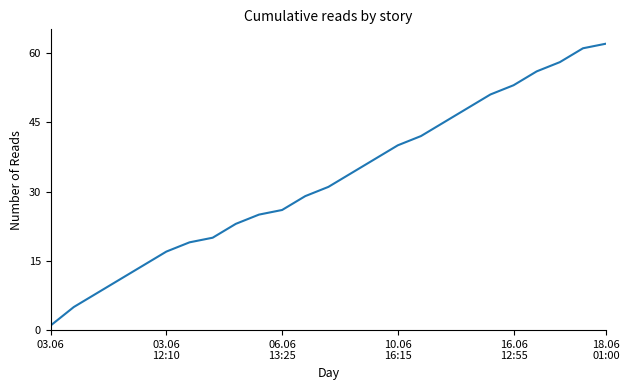

What is the average value?

33